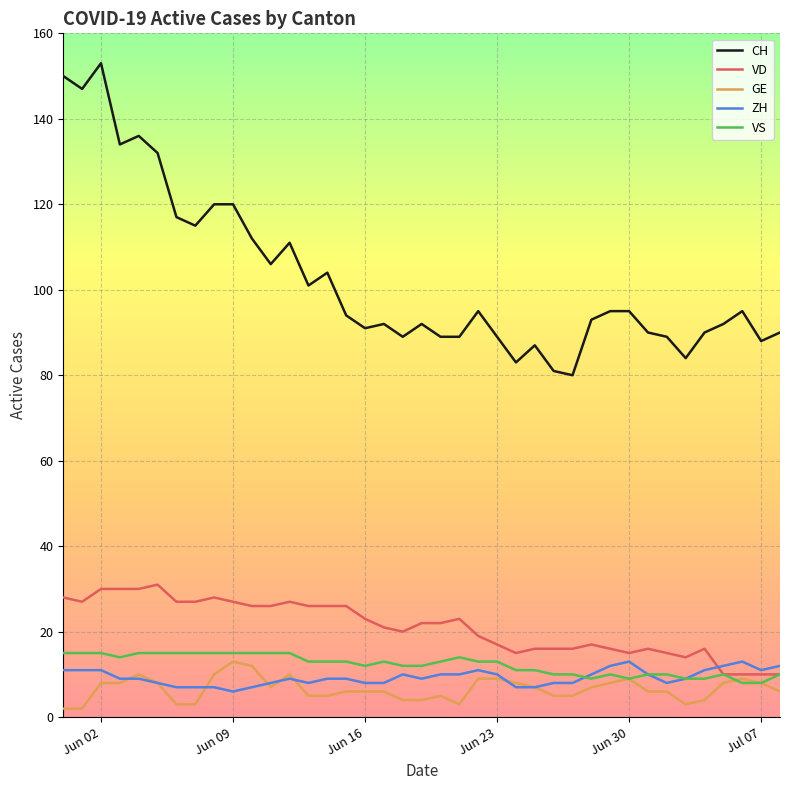

True or false: ZH and CH cross at least once.

False